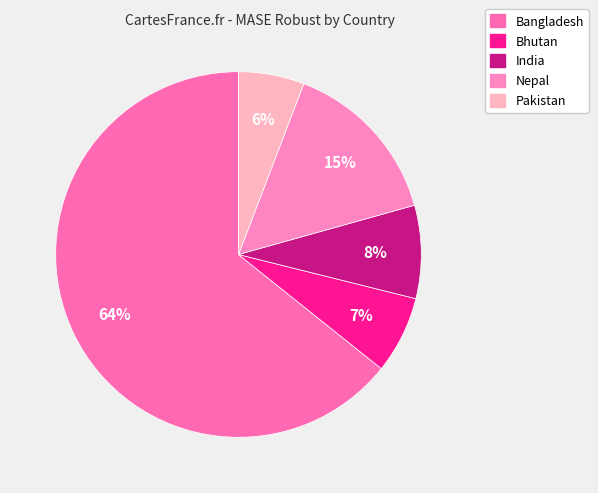

To the nearest percent, what is the difference between the largest and smallest slice percentages?

58%